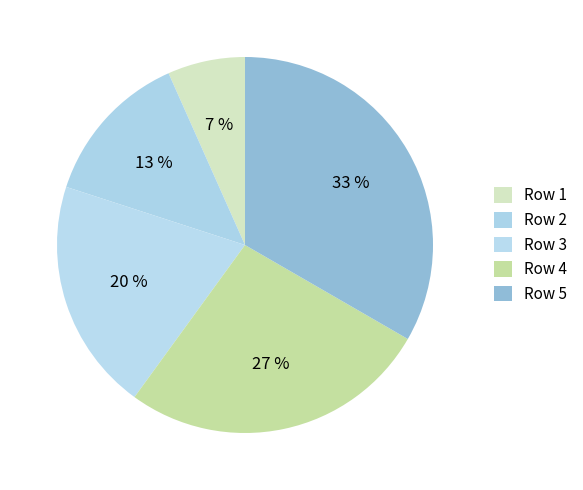

To the nearest percent, what is the average slice percentage?

20%